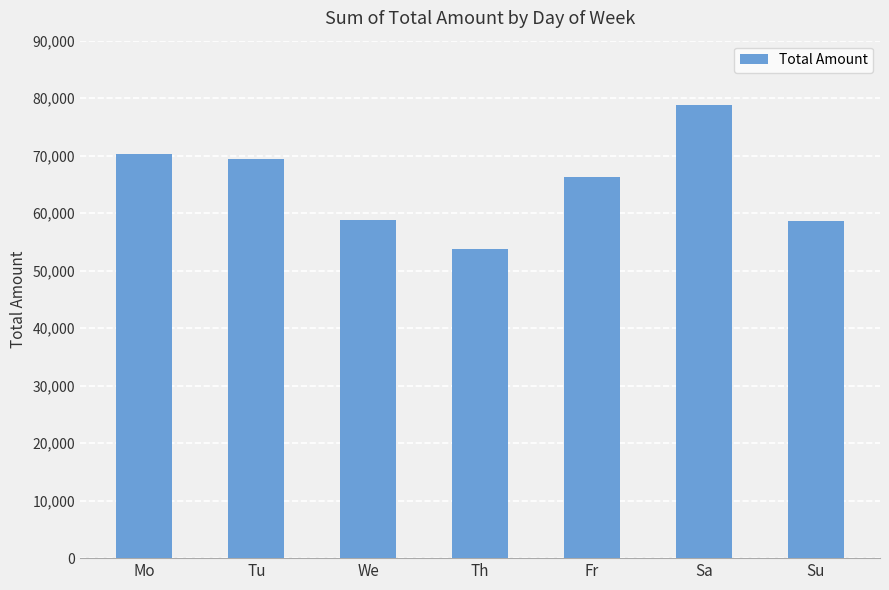

What is the difference between the second highest and minimum values?

16415